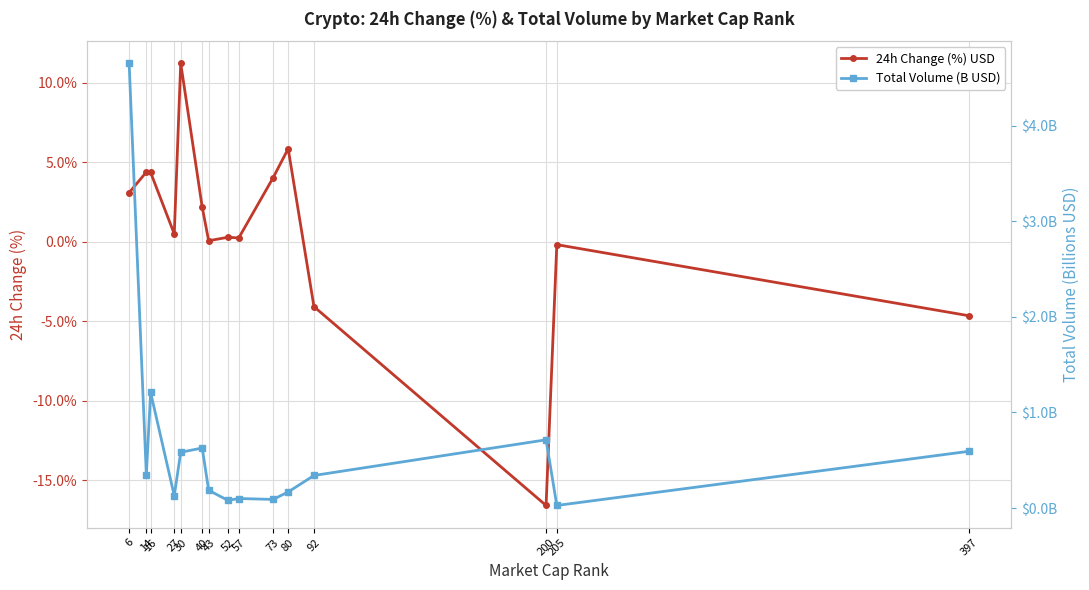

At which label does 24h Change (%) USD first exceed 0?

6